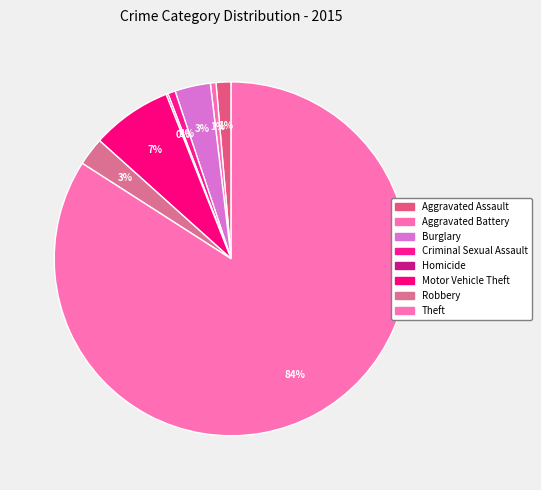

To the nearest percent, what is the difference between the largest and smallest slice percentages?

84%